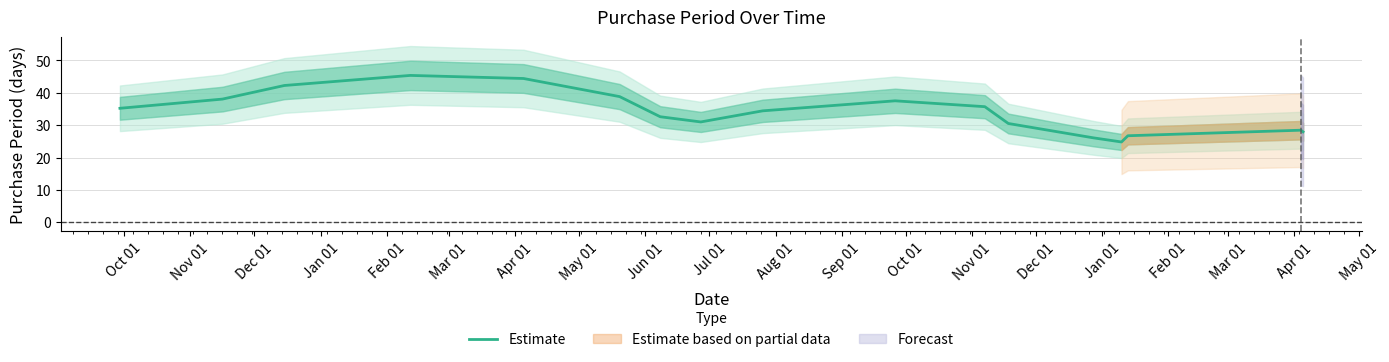

What is the sum of all values?

580.0